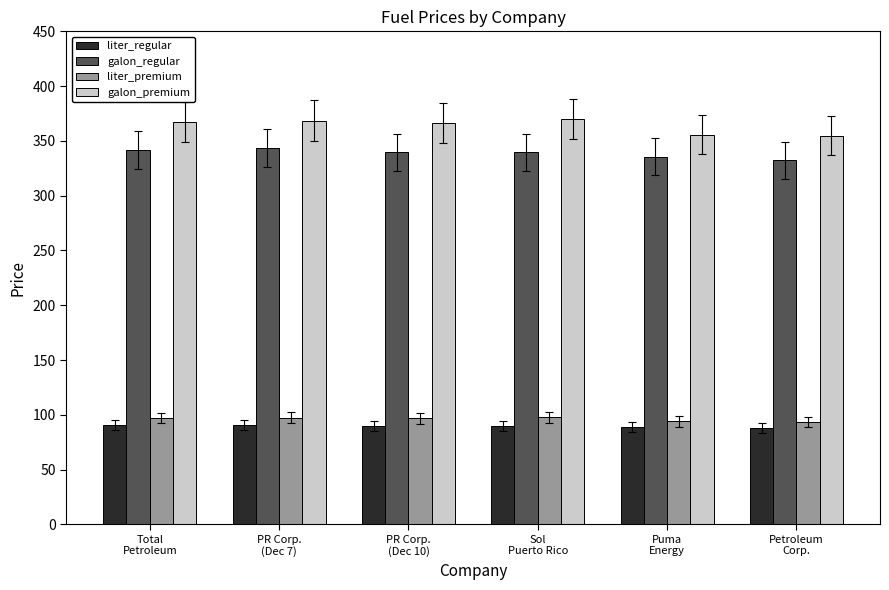

What is the greatest value displayed?

369.8